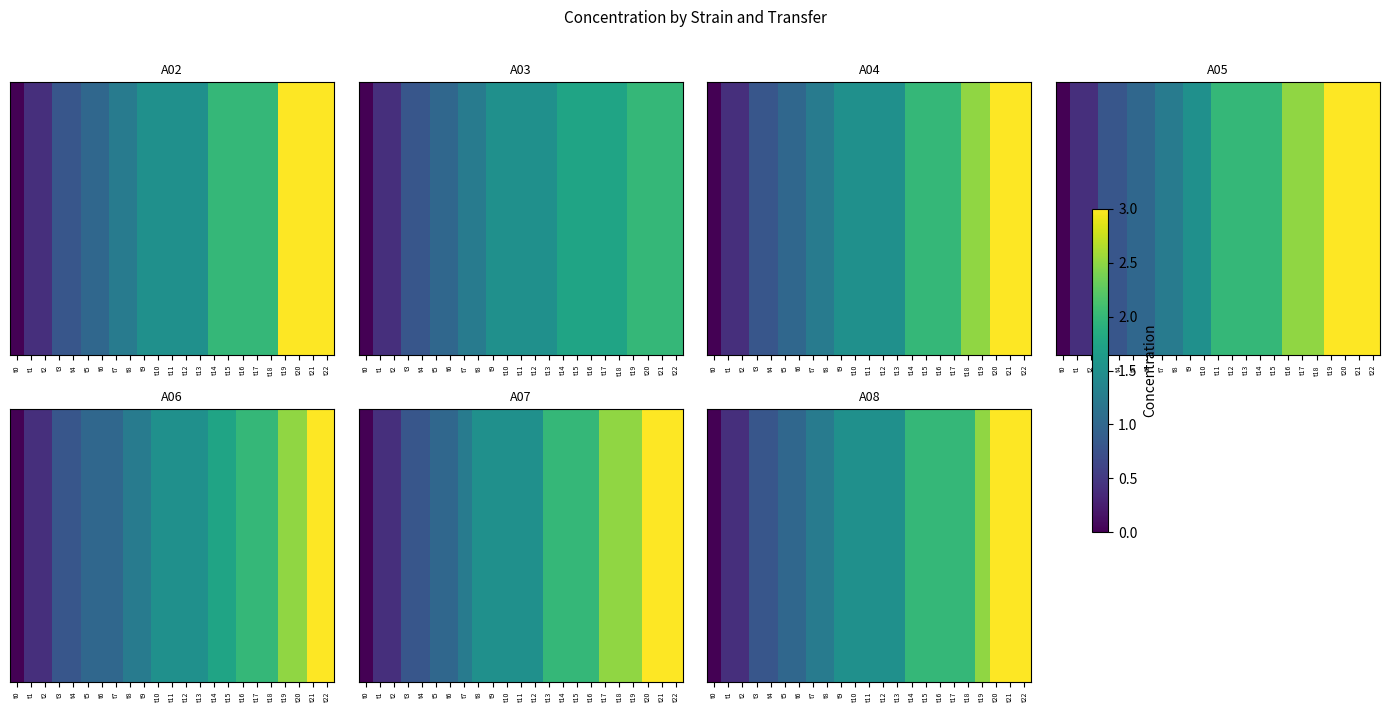

What is the difference between the maximum and minimum values?

3.0